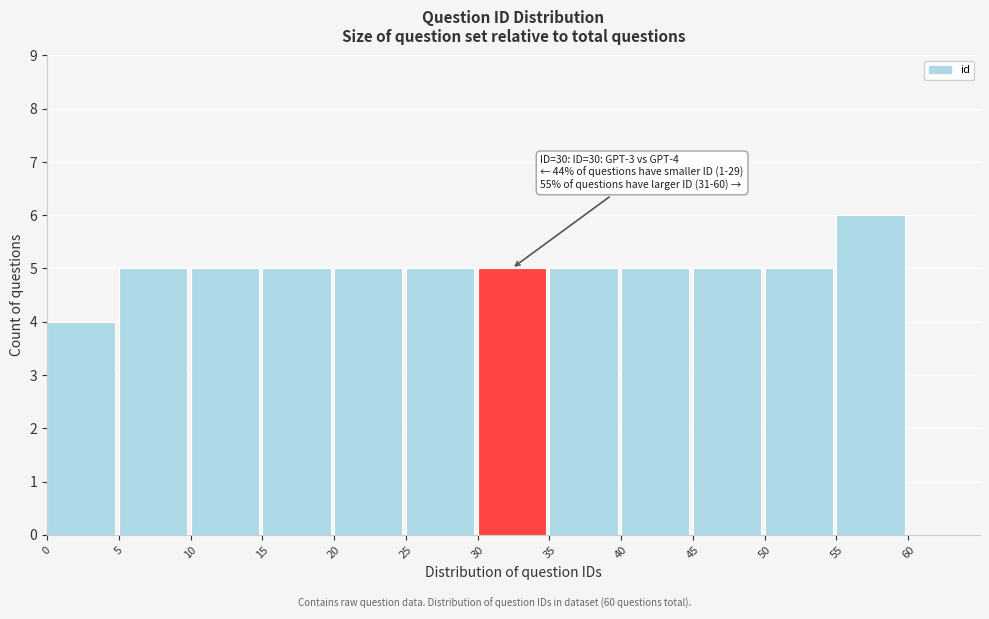

Which range on the x-axis has the tallest bar?

55 to 60